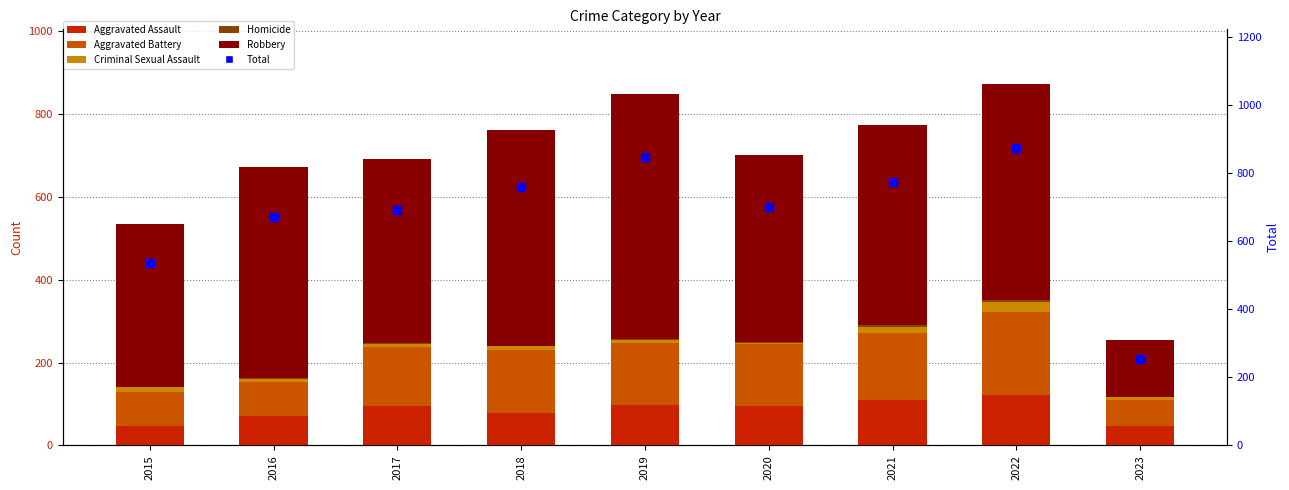

Which series reaches the maximum Y coordinate?

Total